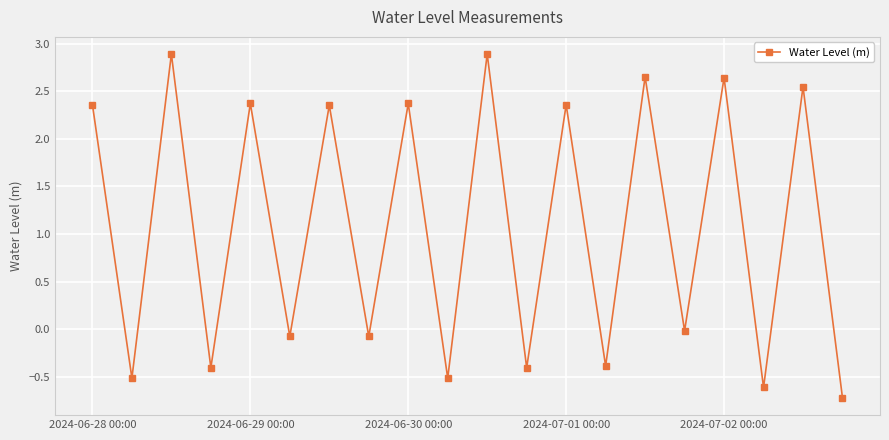

How many interior local peaks (higher than both neighbors) does the data have?

9